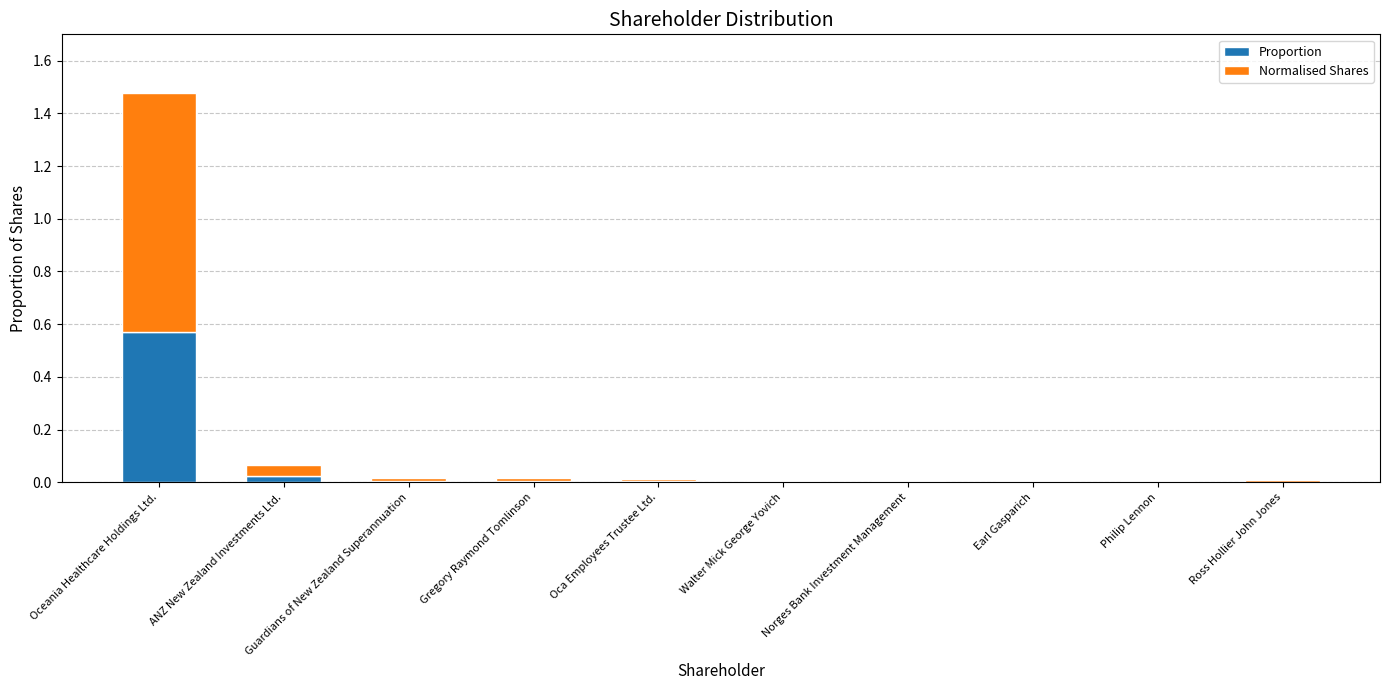

Is it true that Proportion equals 0.0 at Oca Employees Trustee Ltd.?

True